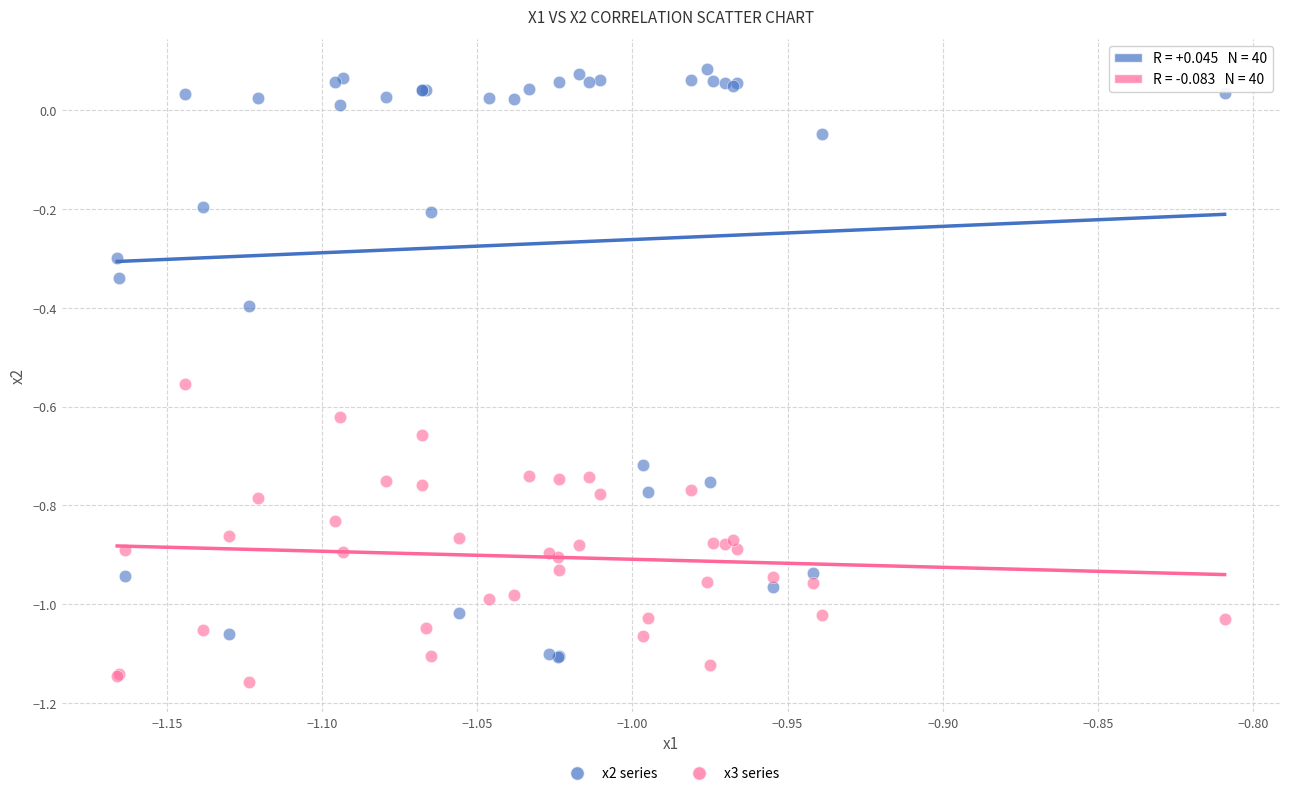

Which series has the widest spread of Y values?

x2 series